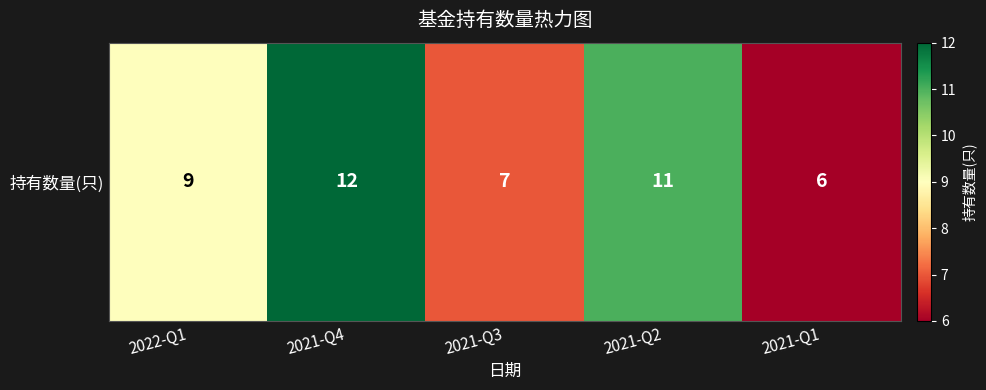

What is the approximate value at 2021-Q2?

11